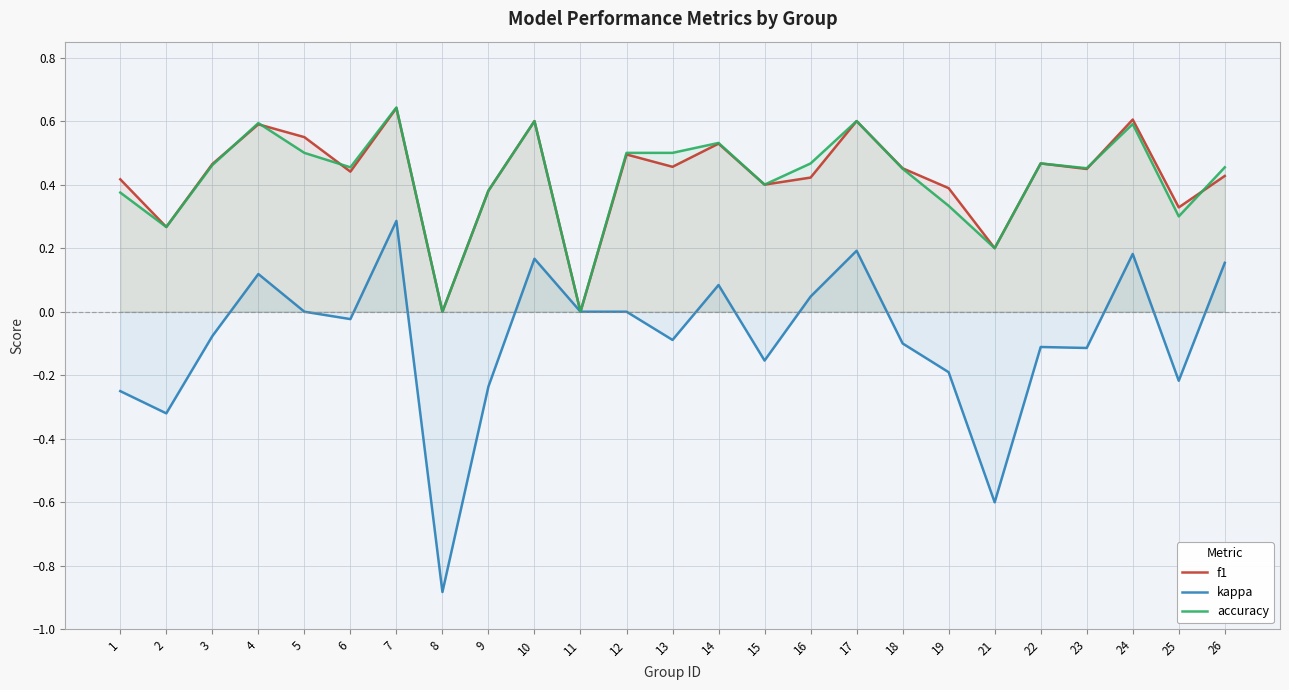

What is the total value across all series at 1?

0.5